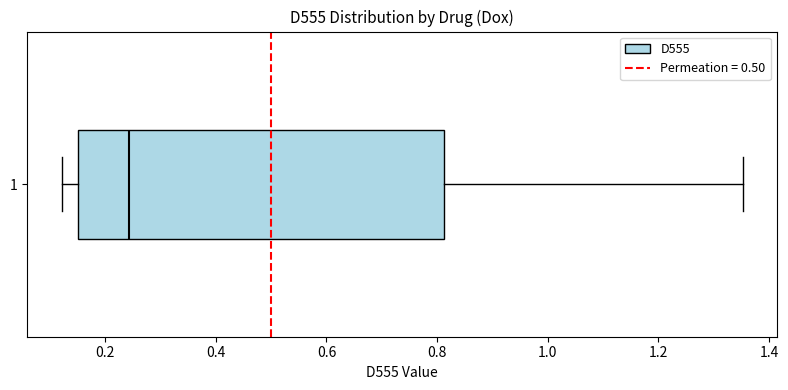

Transcribe this box plot: give where the median line is, the range the box spans, and where the two whiskers end, as read against the x-axis. The values are not printed on the chart, so give them approximately, as read against the axis.

median 0.24, box 0.16 to 0.82, whiskers 0.12 to 1.36